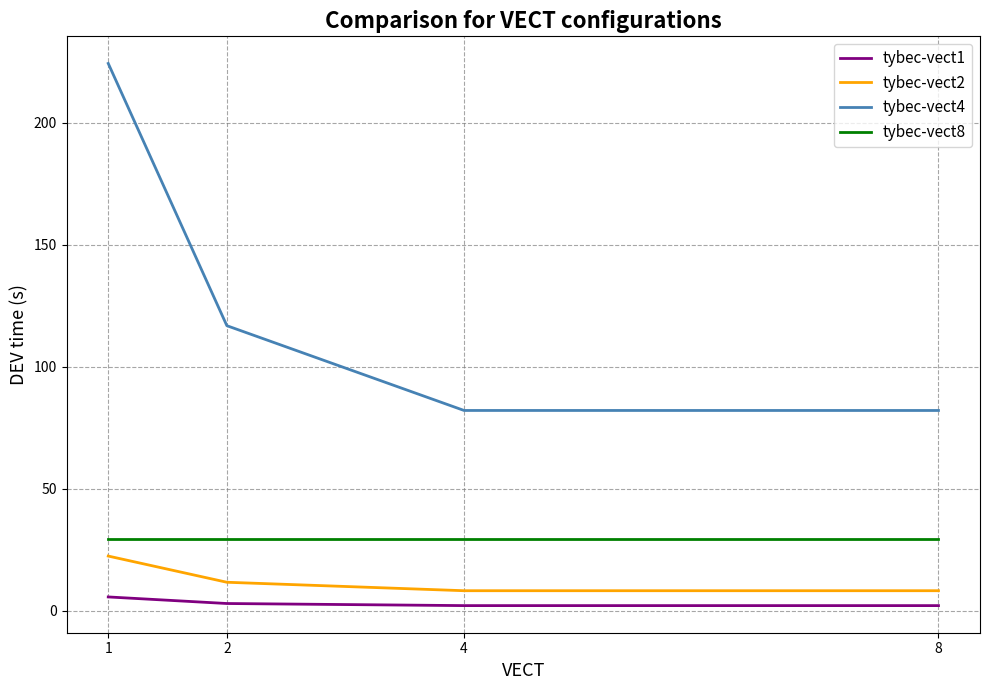

What is the greatest value displayed?

224.4